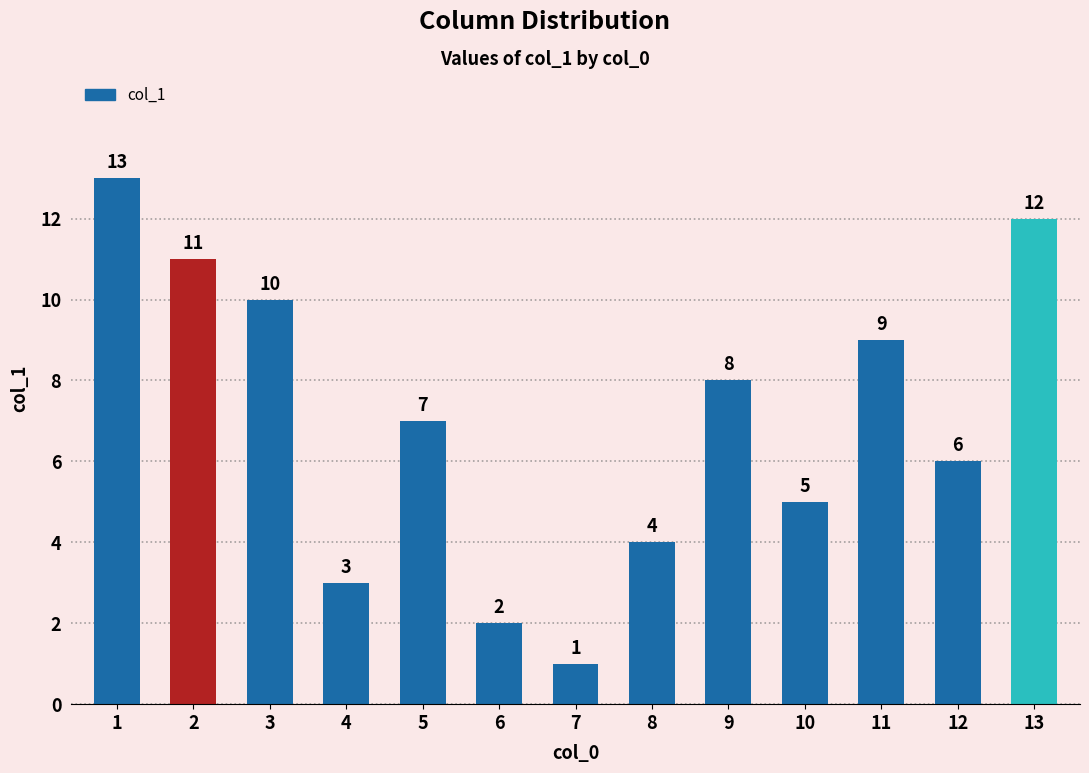

Between 11 and 12, which is larger?

11